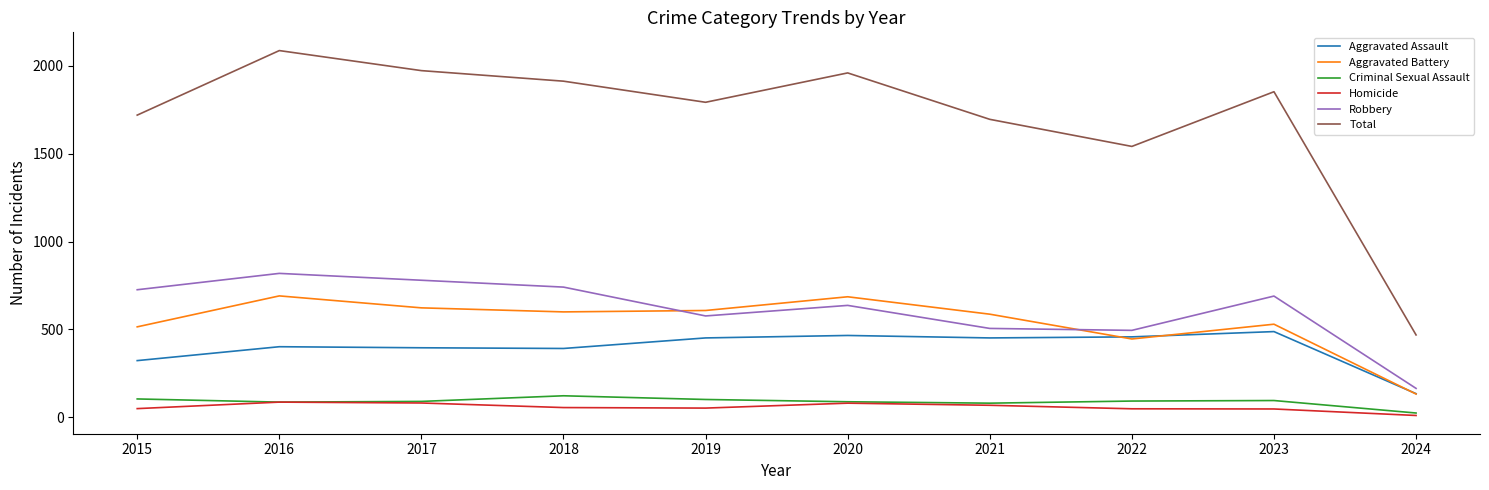

True or false: Criminal Sexual Assault and Robbery intersect in this chart.

False